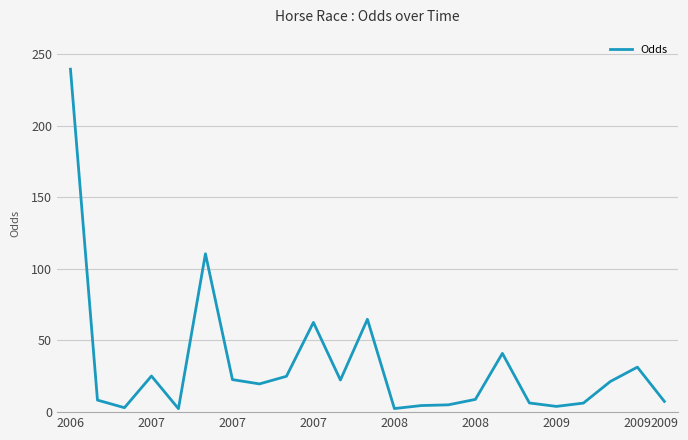

What is the maximum value shown in the chart?

239.3